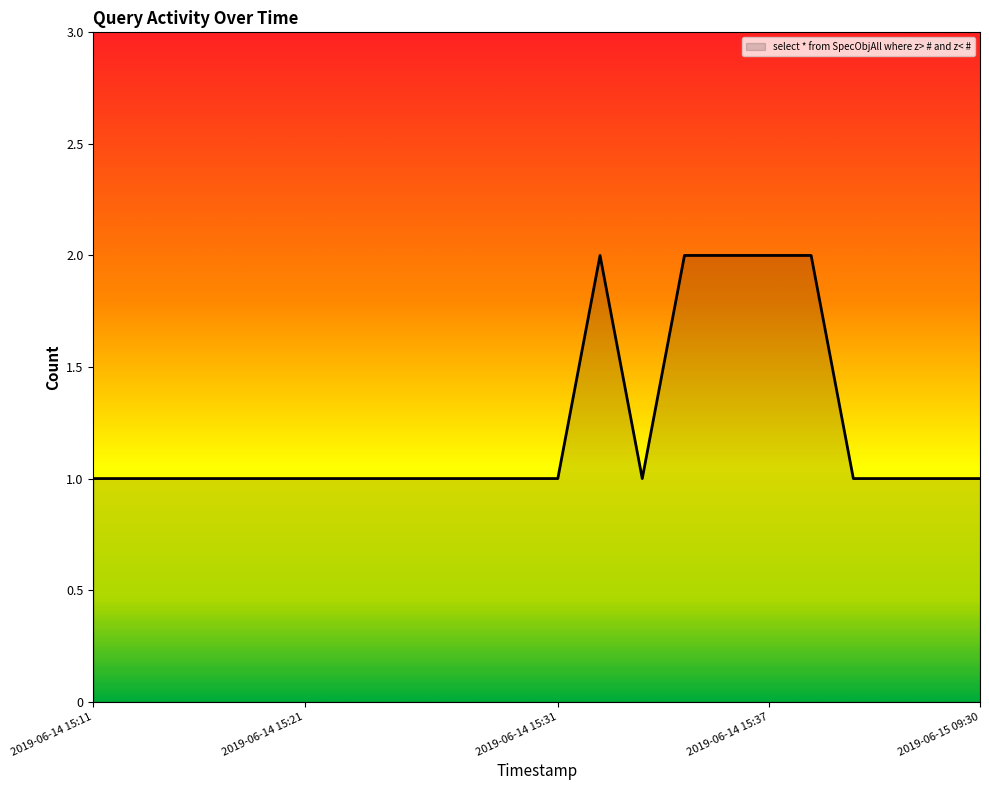

What is the minimum value shown in the chart?

1